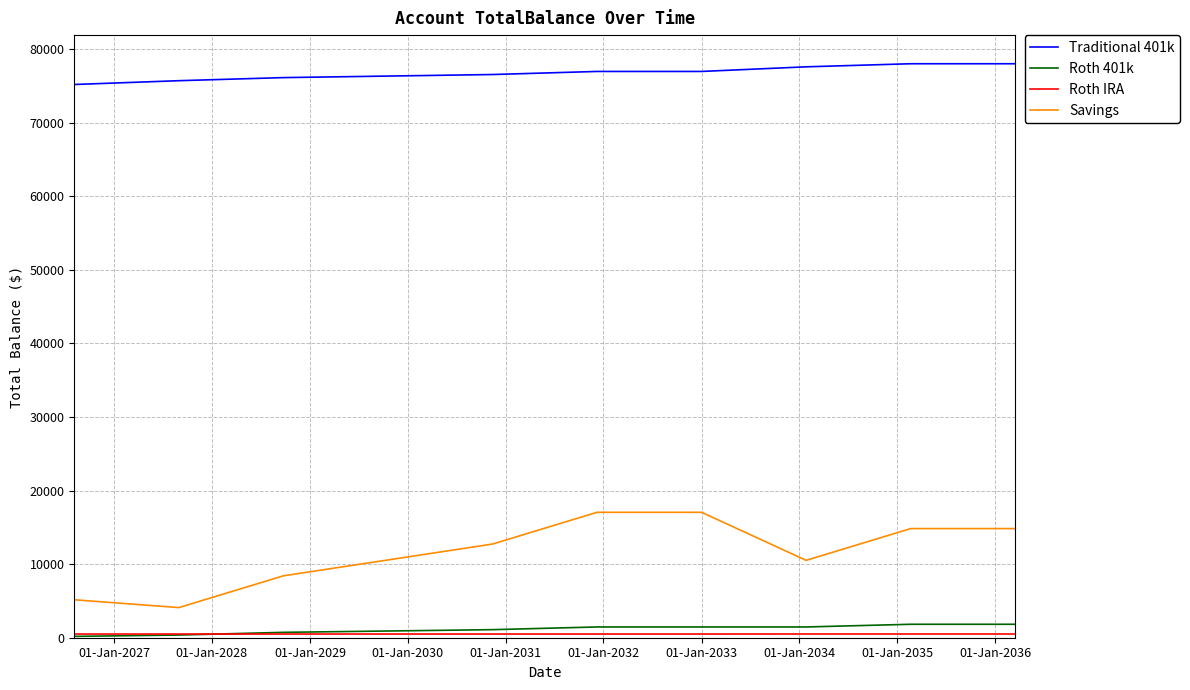

What is the highest value of the Roth 401k series?

1827.7